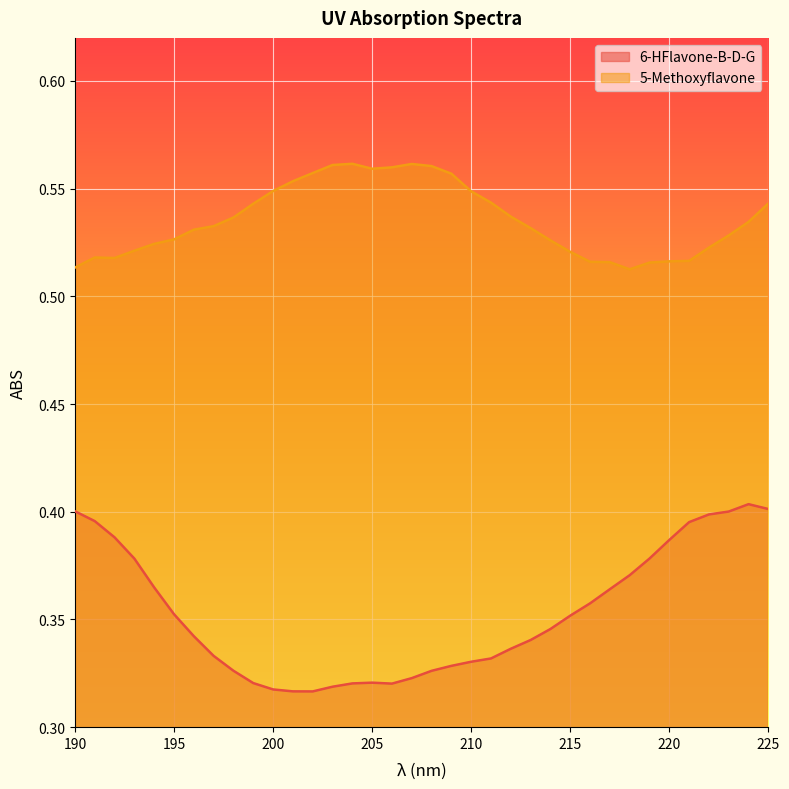

What value does the 5-Methoxyflavone series have at 208?

0.6